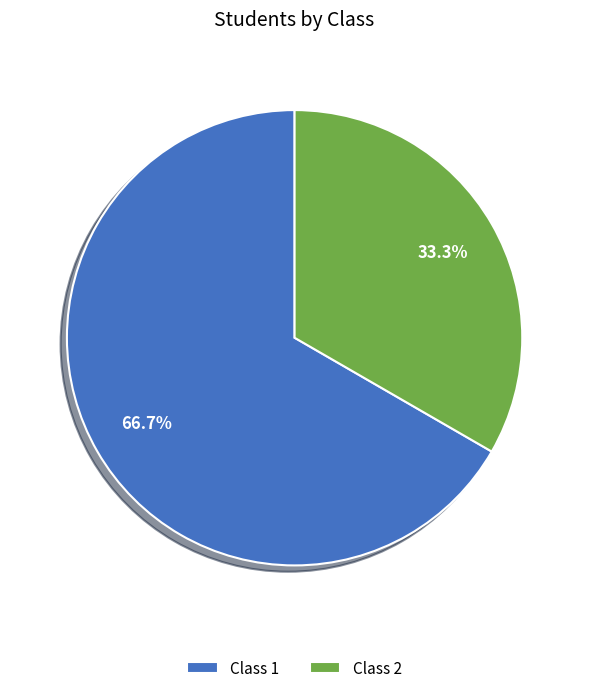

Rank the categories by value from highest to lowest.

Class 1, Class 2